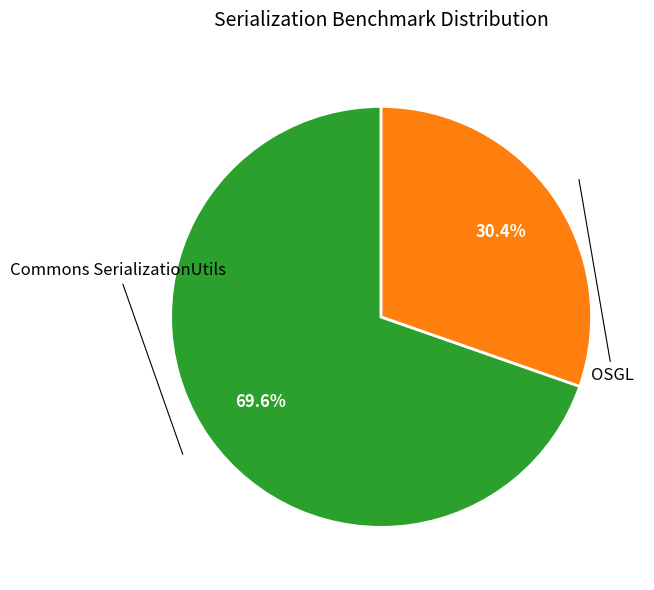

To the nearest percent, what portion does Commons SerializationUtils represent?

70%